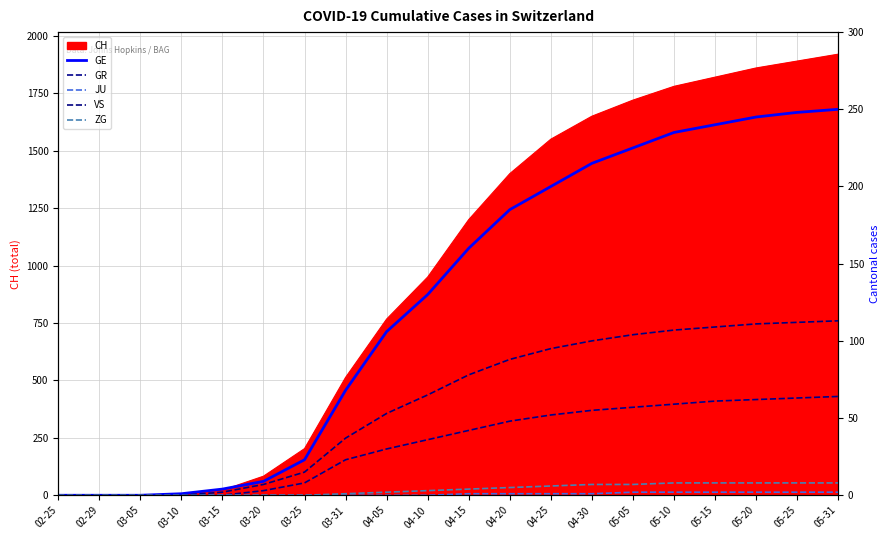

The value of CH at 04-15 is 1200. True or false?

True